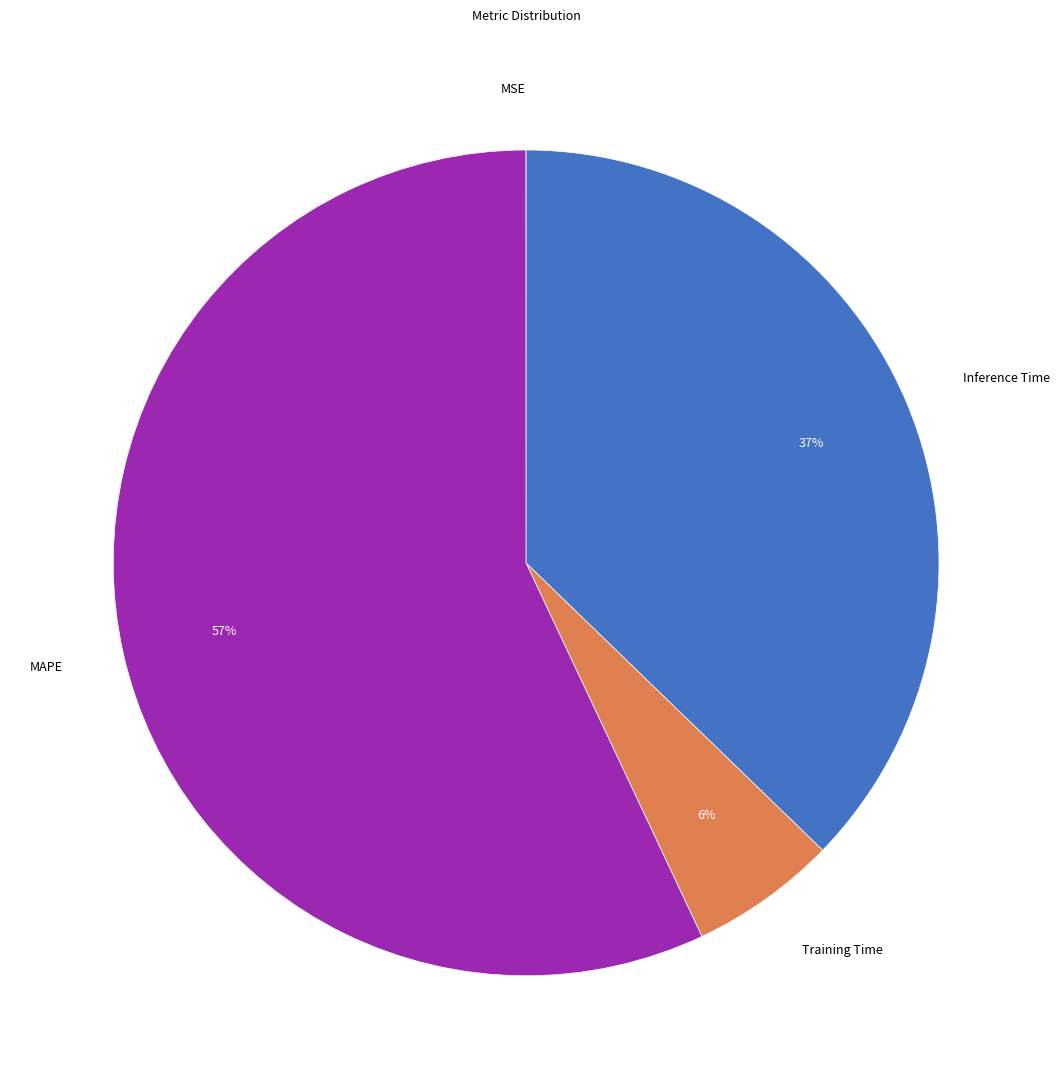

To the nearest percent, what is the average slice percentage?

25%